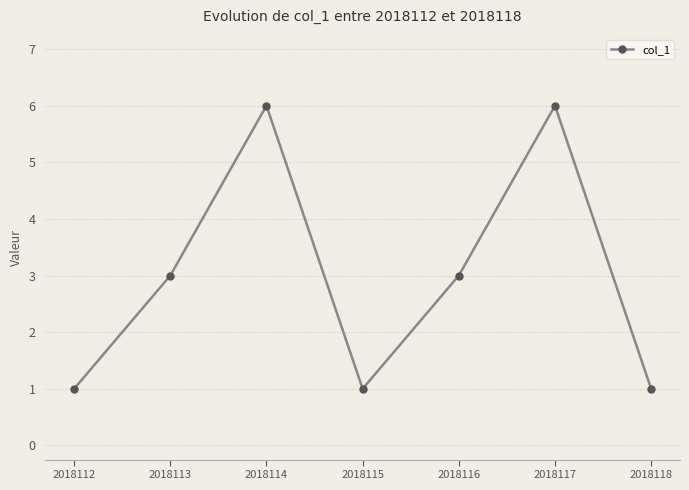

How many data points are less than 3?

3